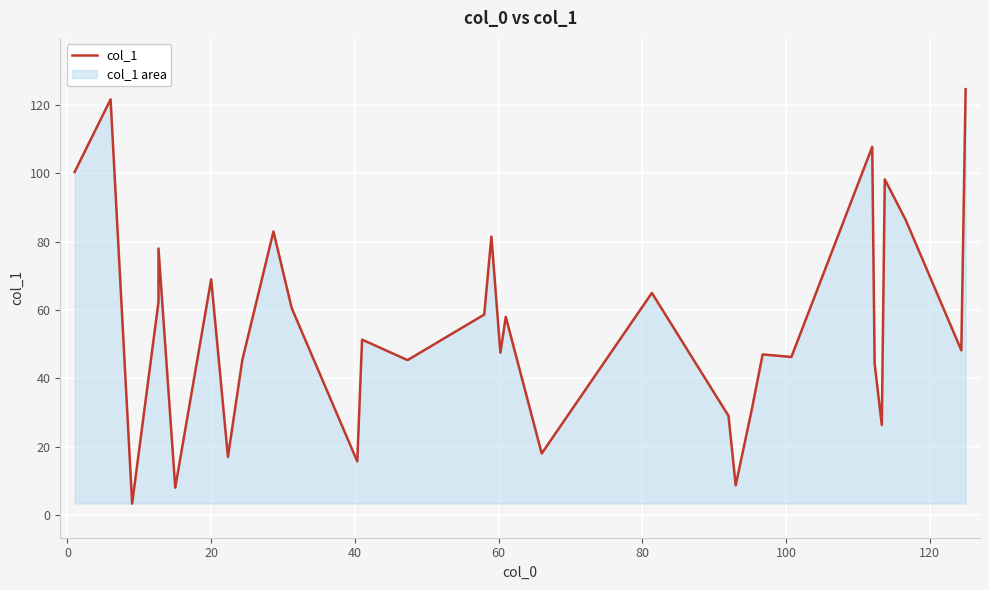

What is the value of the 25th point from the left?

46.2